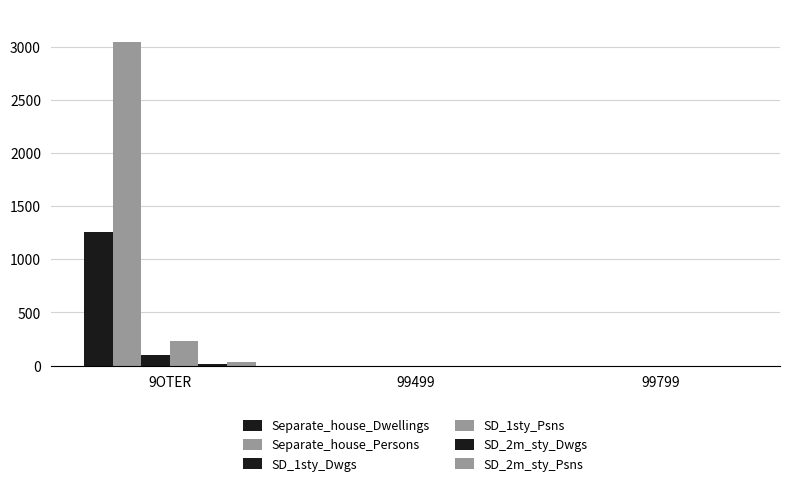

List the labels in order of SD_1sty_Dwgs value, smallest first.

99499, 99799, 9OTER